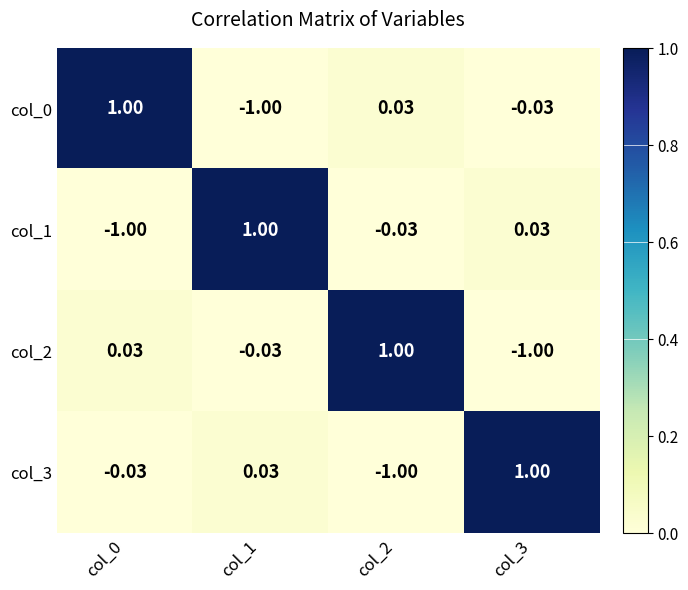

At how many categories does at least one series exceed 0?

4